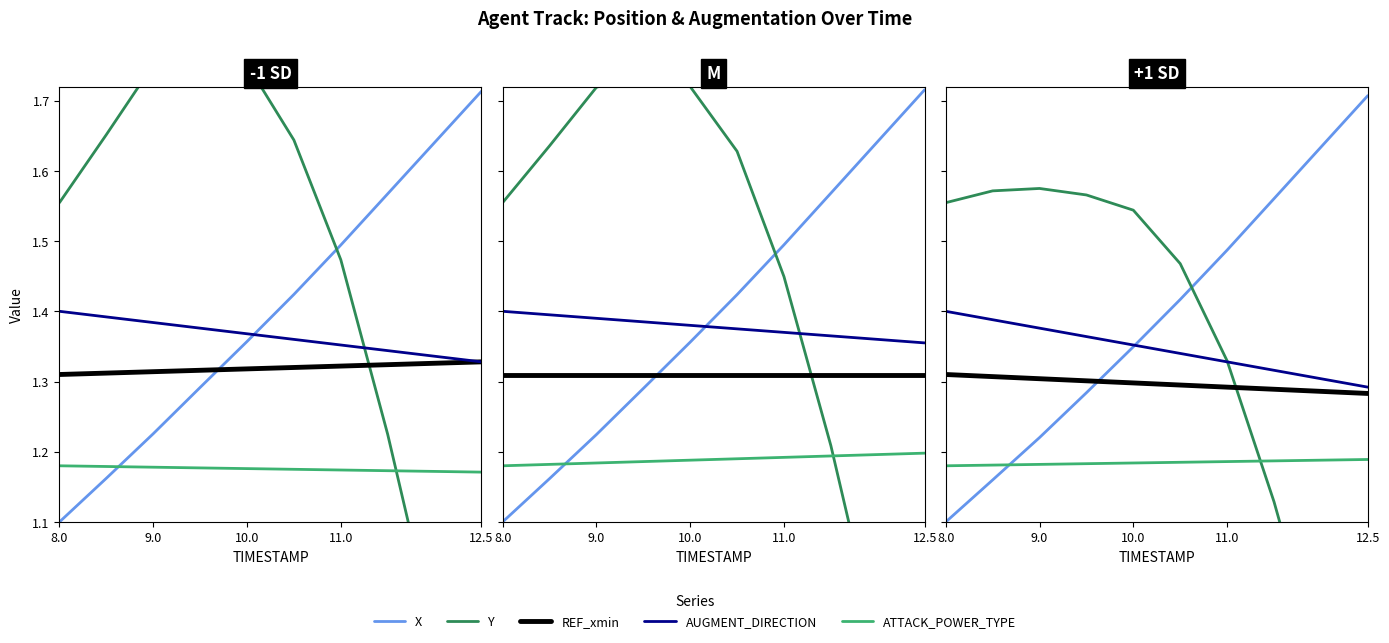

What is the lowest value of the Y series?

0.7